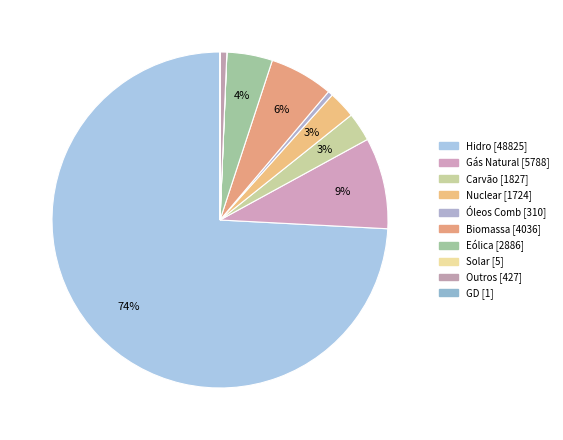

To the nearest percent, what portion does Carvão represent?

3%